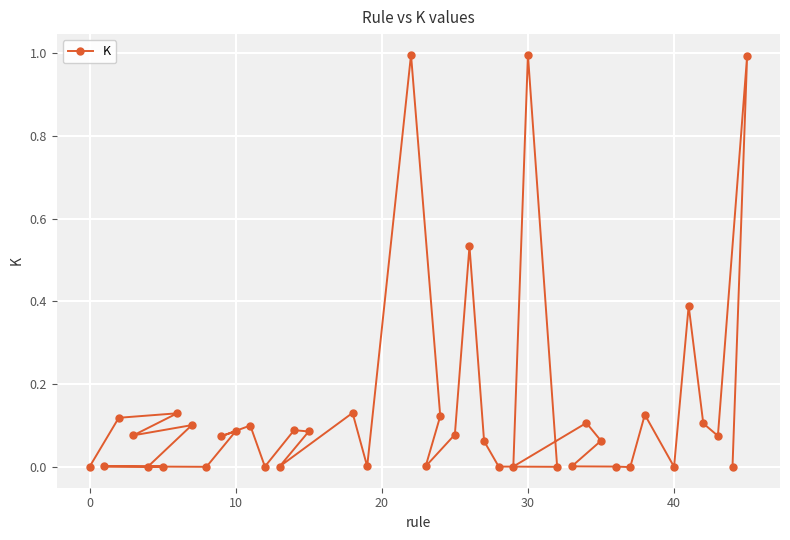

What is the greatest value displayed?

1.0